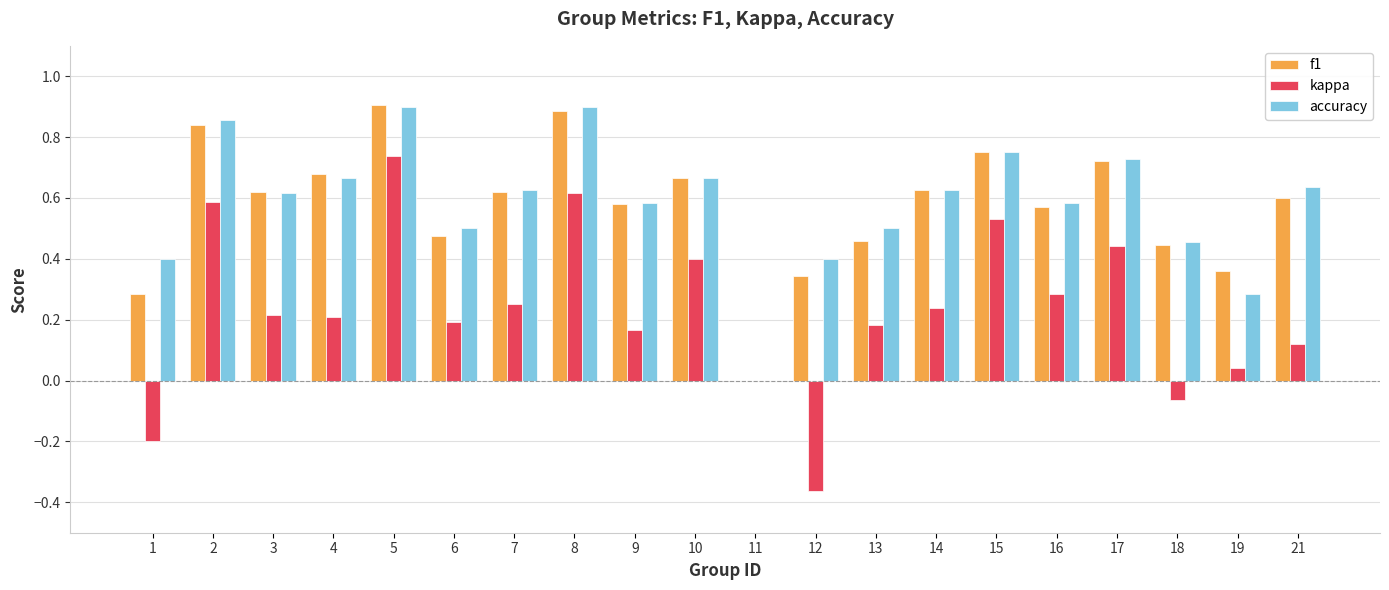

The value of f1 at 19 is 0.4. True or false?

True